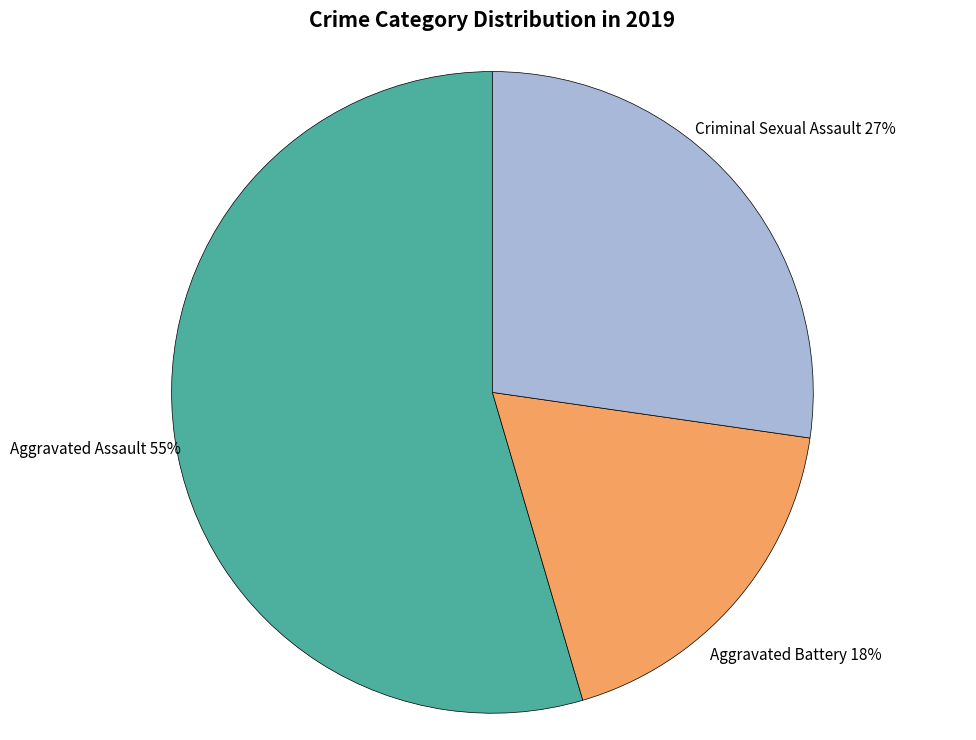

Combined, do Aggravated Battery and Aggravated Assault account for over 50%?

Yes